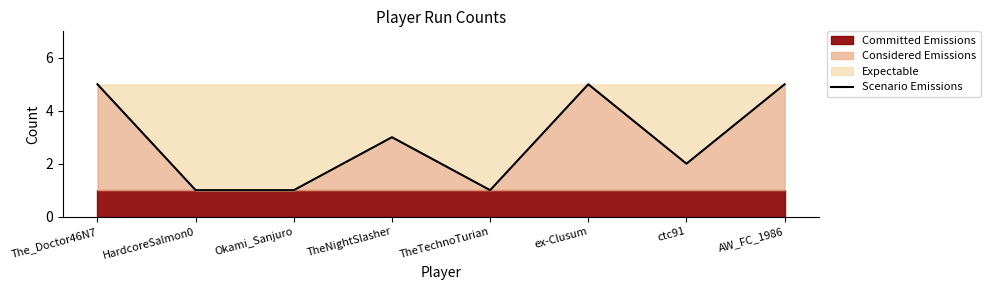

How many values are between 1 and 5?

8